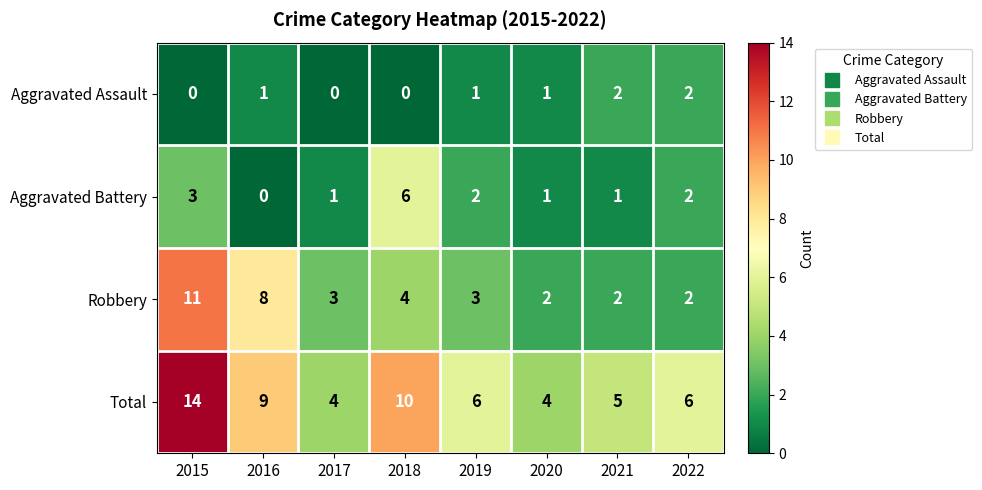

At which label does Robbery first exceed 3?

2015